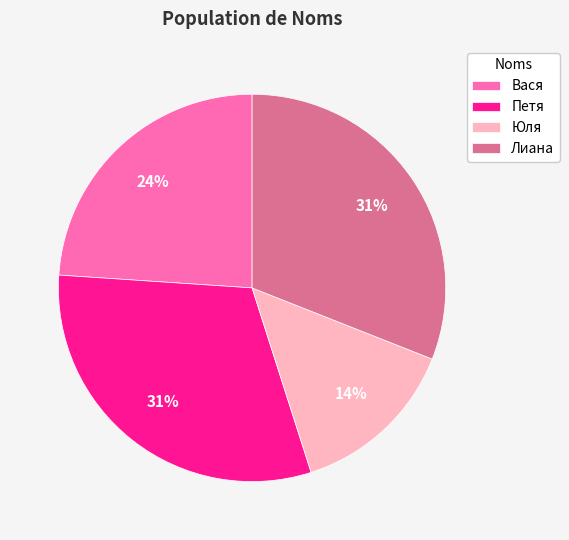

To the nearest percent, what is the combined percentage of Лиана and Петя?

62%